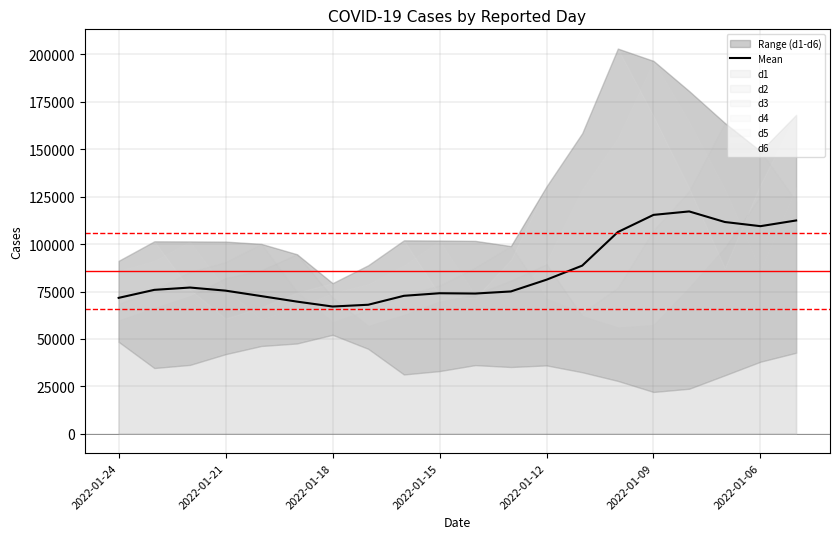

What is the maximum value for Mean?

117201.7